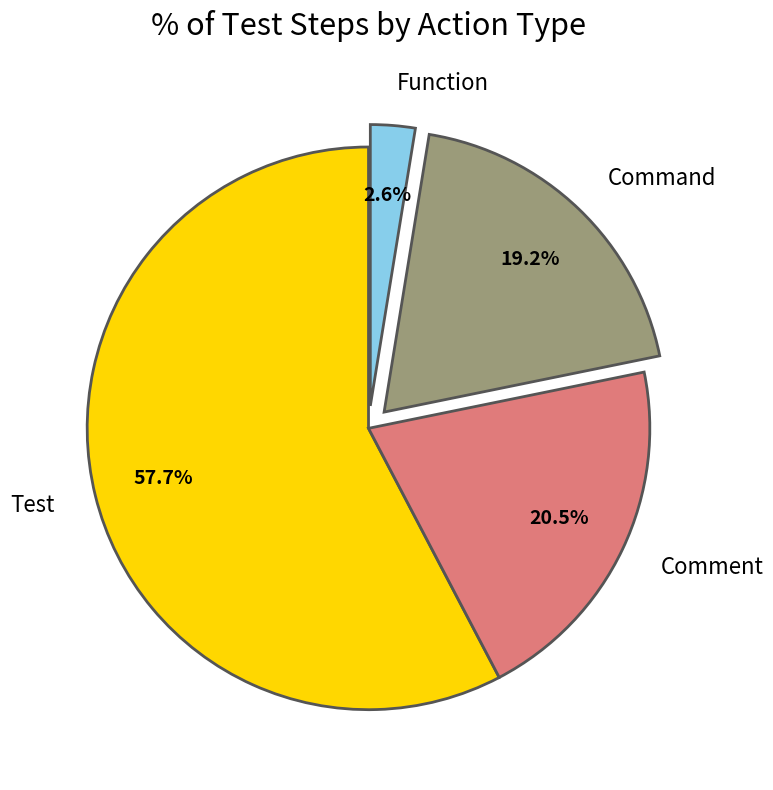

What percentage do Comment and Test together represent?

78.2%